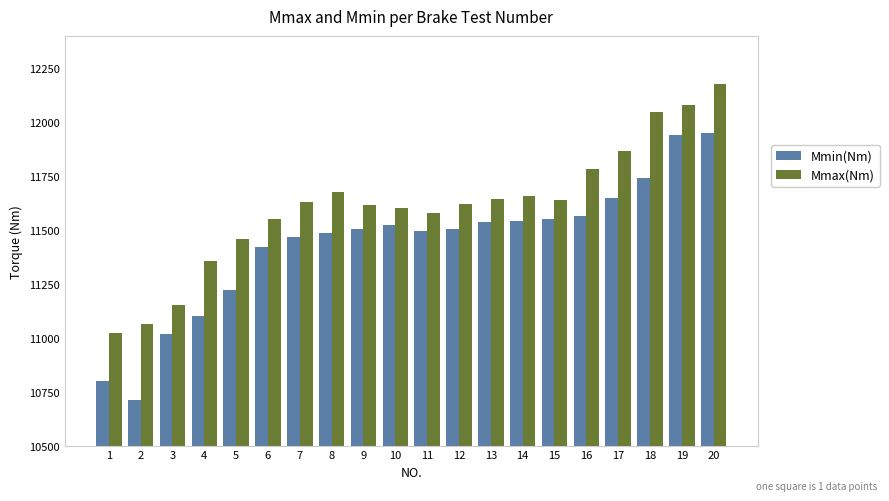

What is the sum of the Mmin(Nm) values at 8 and 6?

22907